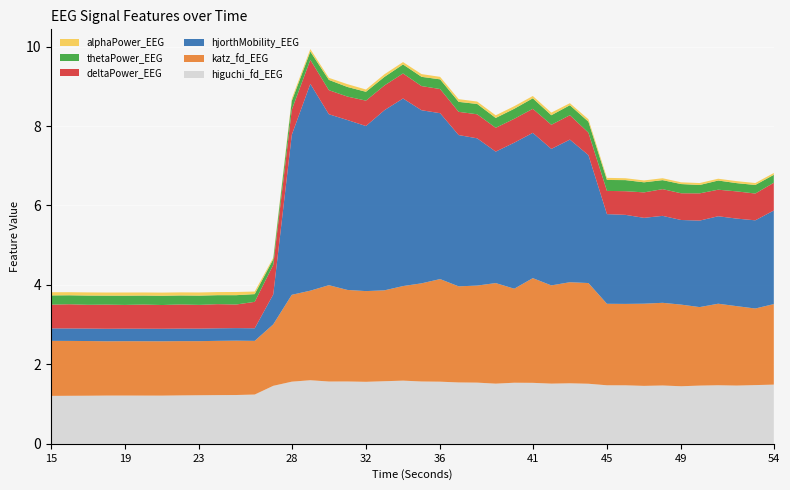

Reading left to right, list all the values displayed in this chart.

higuchi_fd_EEG: 1.2	1.2	1.2	1.2	1.2	1.2	1.2	1.2	1.2	1.2	1.2	1.2	1.5	1.6	1.6	1.6	1.6	1.6	1.6	1.6	1.6	1.6	1.5	1.5	1.5	1.5	1.5	1.5	1.5	1.5	1.5	1.5	1.5	1.5	1.4	1.5	1.5	1.5	1.5	1.5
katz_fd_EEG: 1.4	1.4	1.4	1.4	1.4	1.4	1.4	1.4	1.4	1.4	1.4	1.4	1.5	2.2	2.3	2.4	2.3	2.3	2.3	2.4	2.5	2.6	2.4	2.4	2.5	2.4	2.6	2.5	2.5	2.5	2.1	2.0	2.1	2.1	2.1	2.0	2.1	2.0	1.9	2.0
hjorthMobility_EEG: 0.3	0.3	0.3	0.3	0.3	0.3	0.3	0.3	0.3	0.3	0.3	0.3	0.8	4.0	5.2	4.3	4.3	4.2	4.5	4.7	4.4	4.2	3.8	3.7	3.3	3.7	3.7	3.4	3.6	3.2	2.3	2.2	2.2	2.2	2.1	2.2	2.2	2.2	2.2	2.4
deltaPower_EEG: 0.6	0.6	0.6	0.6	0.6	0.6	0.6	0.6	0.6	0.6	0.6	0.7	0.7	0.6	0.6	0.6	0.6	0.6	0.6	0.6	0.6	0.6	0.6	0.6	0.6	0.6	0.6	0.6	0.6	0.6	0.6	0.6	0.6	0.7	0.7	0.7	0.7	0.7	0.7	0.7
thetaPower_EEG: 0.2	0.2	0.2	0.2	0.2	0.2	0.2	0.2	0.2	0.2	0.2	0.2	0.1	0.2	0.2	0.3	0.2	0.2	0.2	0.2	0.2	0.2	0.3	0.3	0.2	0.3	0.3	0.2	0.3	0.3	0.3	0.3	0.3	0.2	0.2	0.2	0.2	0.2	0.2	0.2
alphaPower_EEG: 0.1	0.1	0.1	0.1	0.1	0.1	0.1	0.1	0.1	0.1	0.1	0.1	0.0	0.1	0.1	0.1	0.1	0.1	0.1	0.1	0.1	0.1	0.1	0.1	0.1	0.1	0.1	0.1	0.1	0.1	0.1	0.0	0.0	0.0	0.0	0.0	0.0	0.0	0.0	0.0